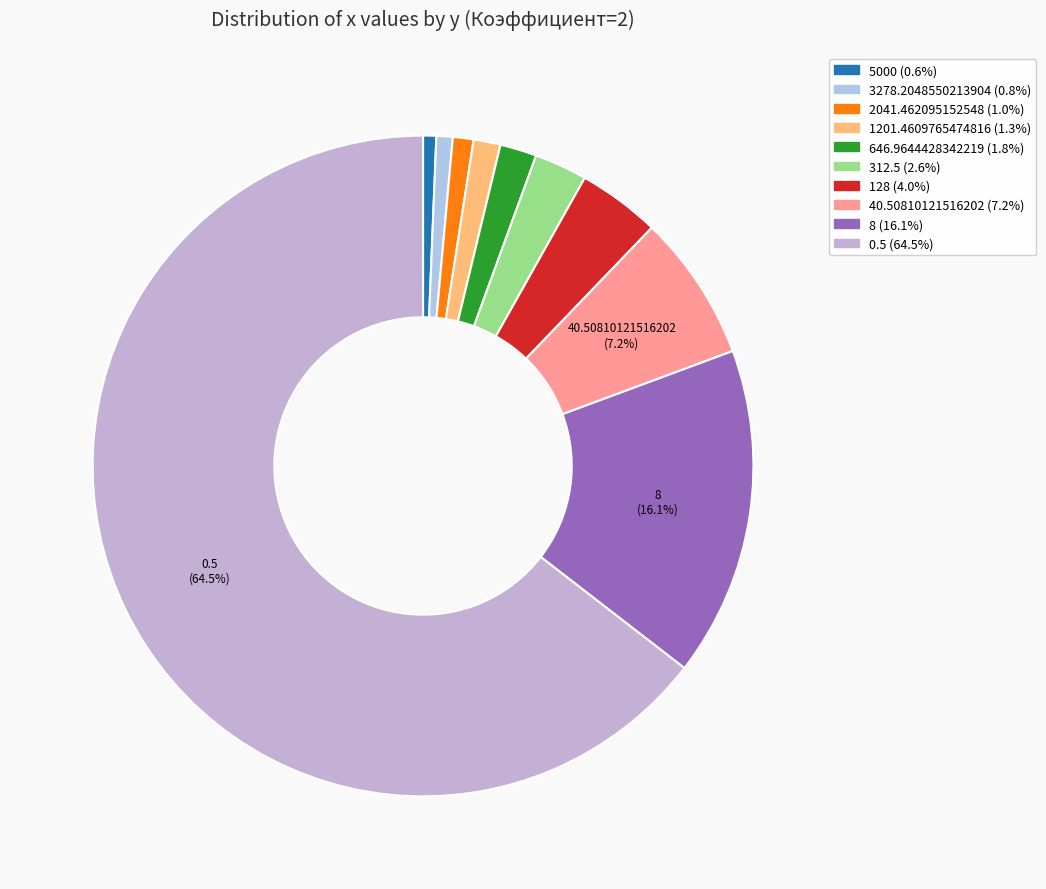

Is there any slice that represents more than half of the pie?

Yes